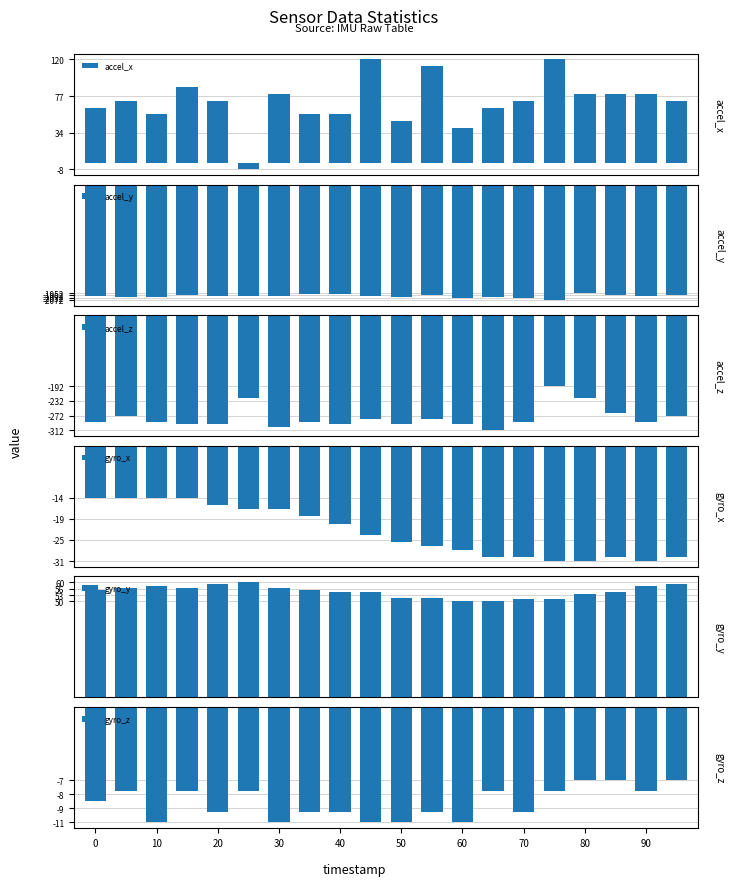

What is the average value of the accel_x series?

71